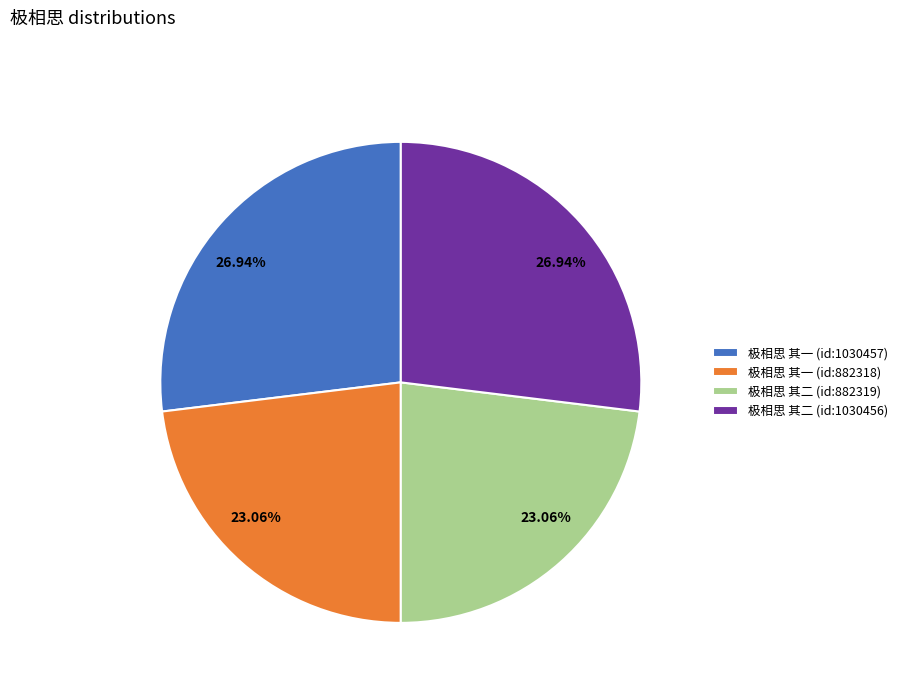

Approximately how many times larger is the value at 极相思 其二 (id:882319) compared to 极相思 其二 (id:1030456)?

0.9